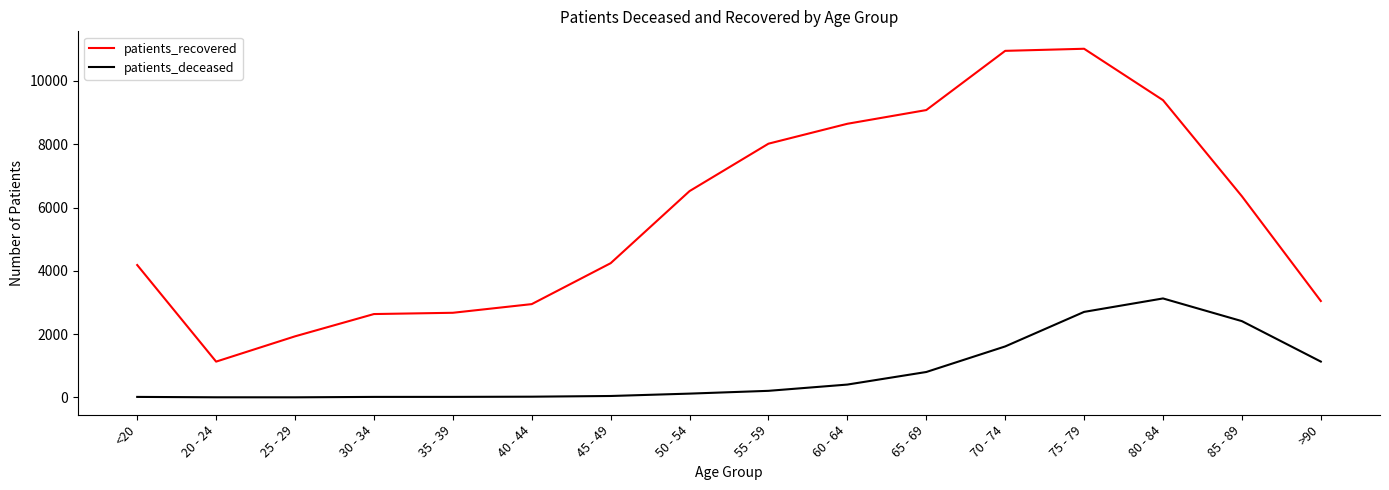

How many lines are shown in the chart?

2